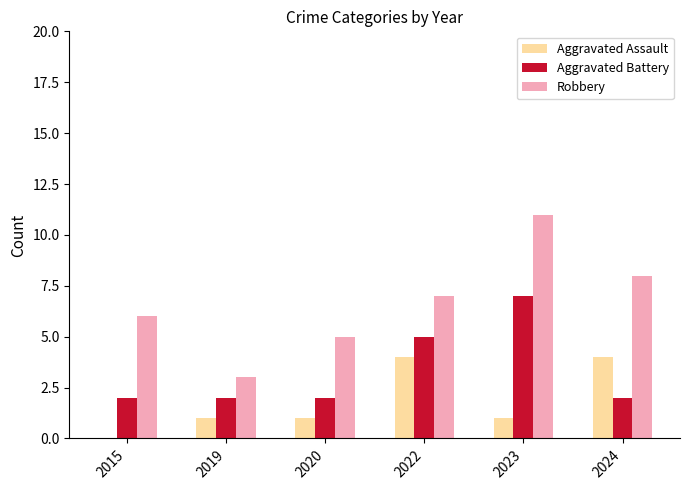

The value of Aggravated Assault at 2022 is 4. True or false?

True